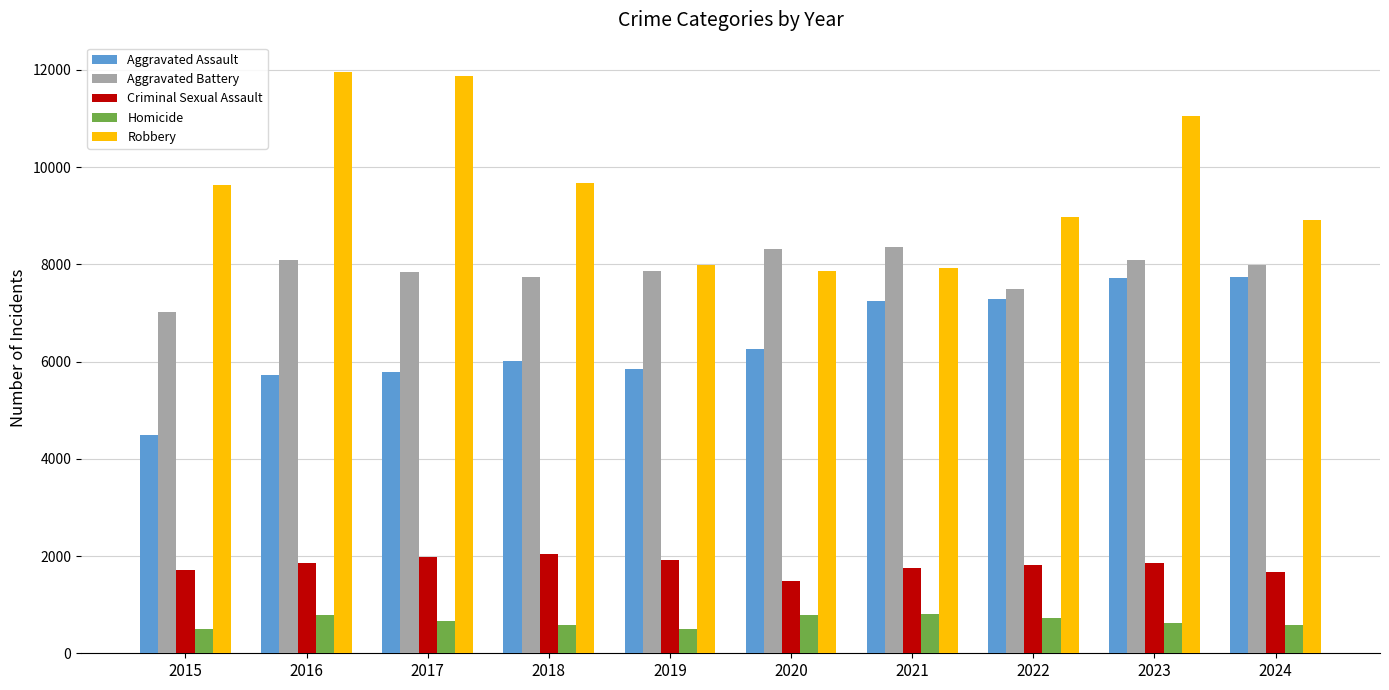

At how many categories does at least one series exceed 10152?

3